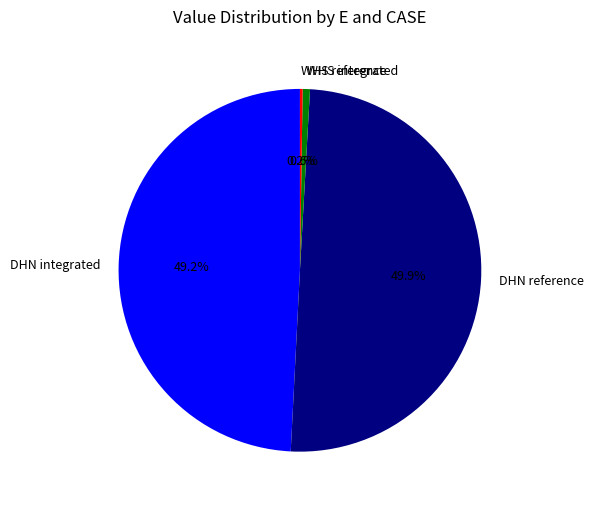

Is DHN integrated the majority of the pie?

No